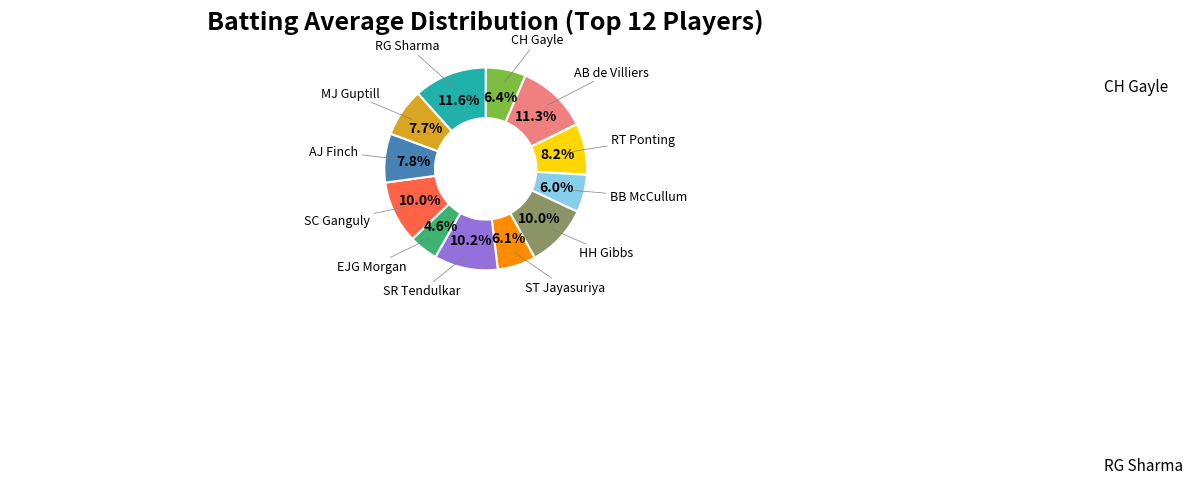

What percentage is the SR Tendulkar slice, to the nearest percent?

10%